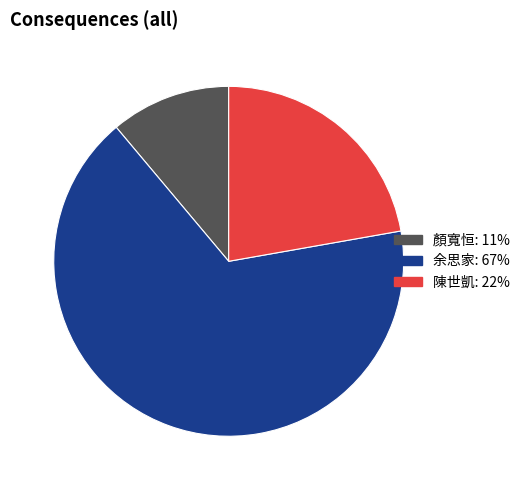

Is 余思家 the majority of the pie?

Yes